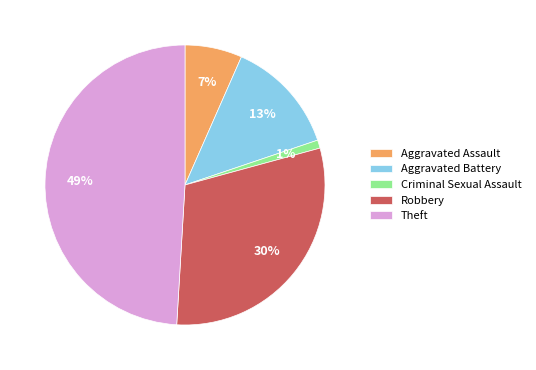

Which category has the smallest portion of the pie?

Criminal Sexual Assault